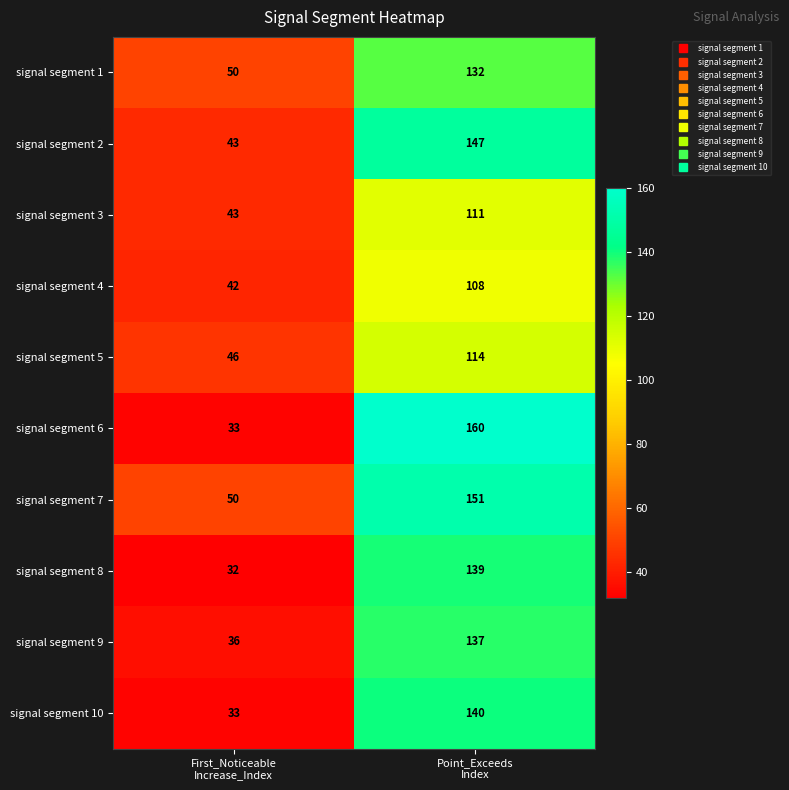

Reading left to right, extract all data points from this chart.

signal segment 1: 50	132
signal segment 2: 43	147
signal segment 3: 43	111
signal segment 4: 42	108
signal segment 5: 46	114
signal segment 6: 33	160
signal segment 7: 50	151
signal segment 8: 32	139
signal segment 9: 36	137
signal segment 10: 33	140